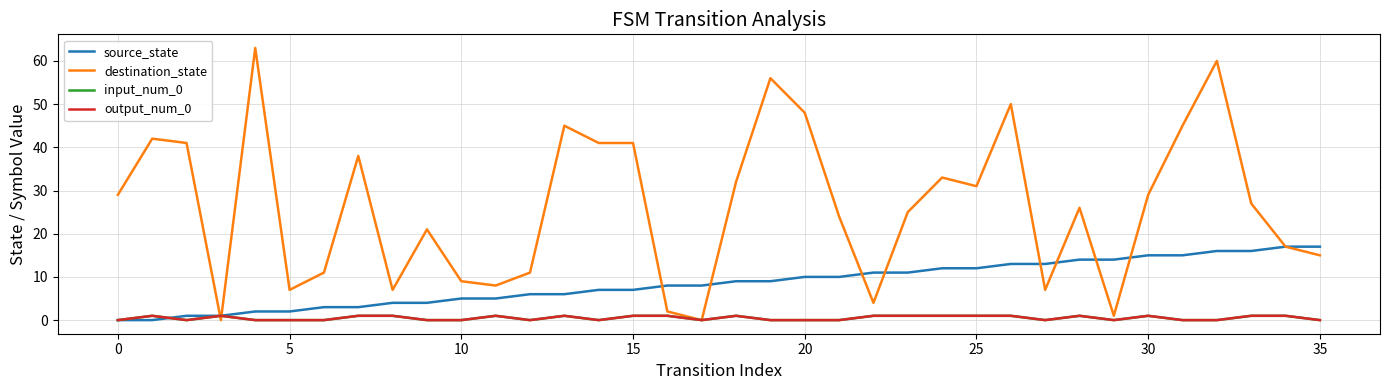

Does the chart have visible grid lines?

Yes